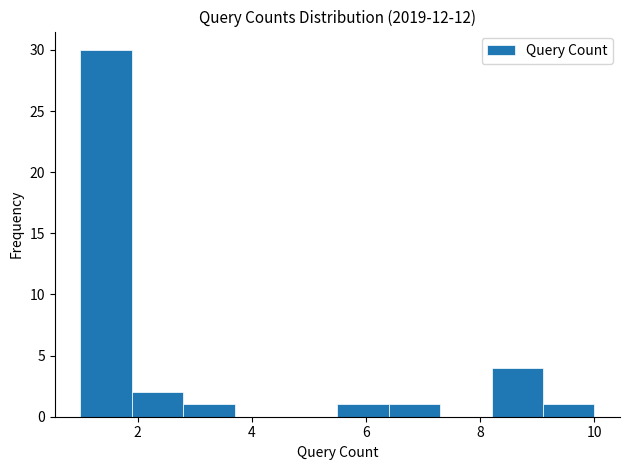

Reading left to right, transcribe this chart: for each bar, give the range it covers on the x-axis and its height. Neither the bar edges nor the heights are printed on the chart, so give them approximately, as read against the axes.

1.0 to 1.9: 30
1.9 to 2.8: 2
2.8 to 3.7: 1
3.7 to 4.6: 0
4.6 to 5.5: 0
5.5 to 6.4: 1
6.4 to 7.3: 1
7.3 to 8.2: 0
8.2 to 9.1: 4
9.1 to 10.0: 1